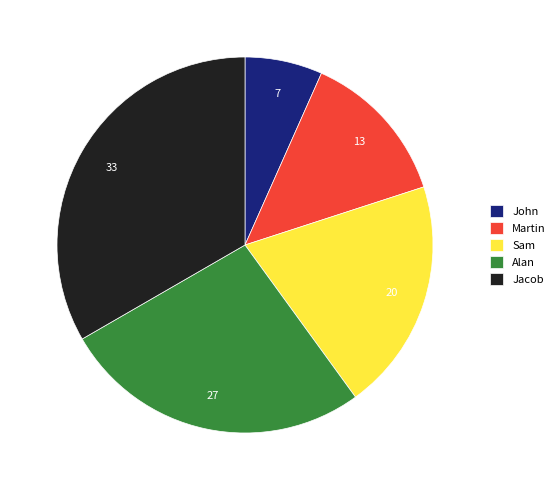

Is the sum of Sam and Jacob greater than half?

Yes